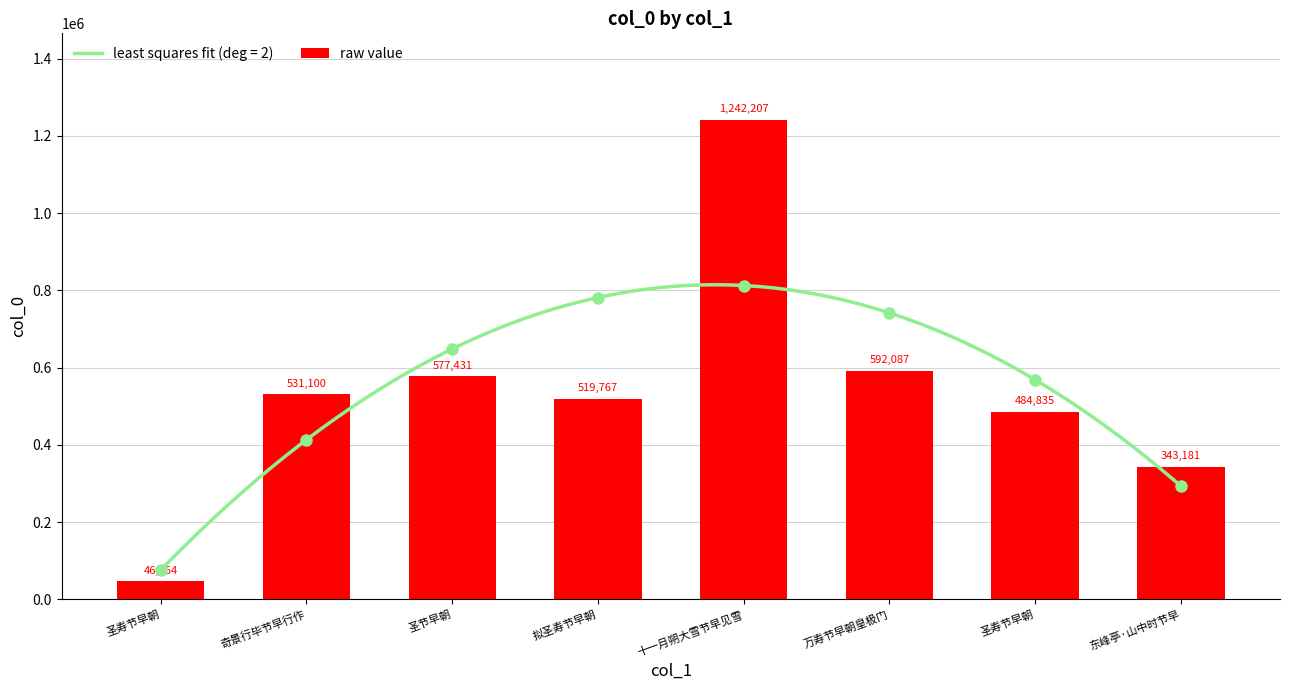

What is the value of the 5th bar from the left?

1242207